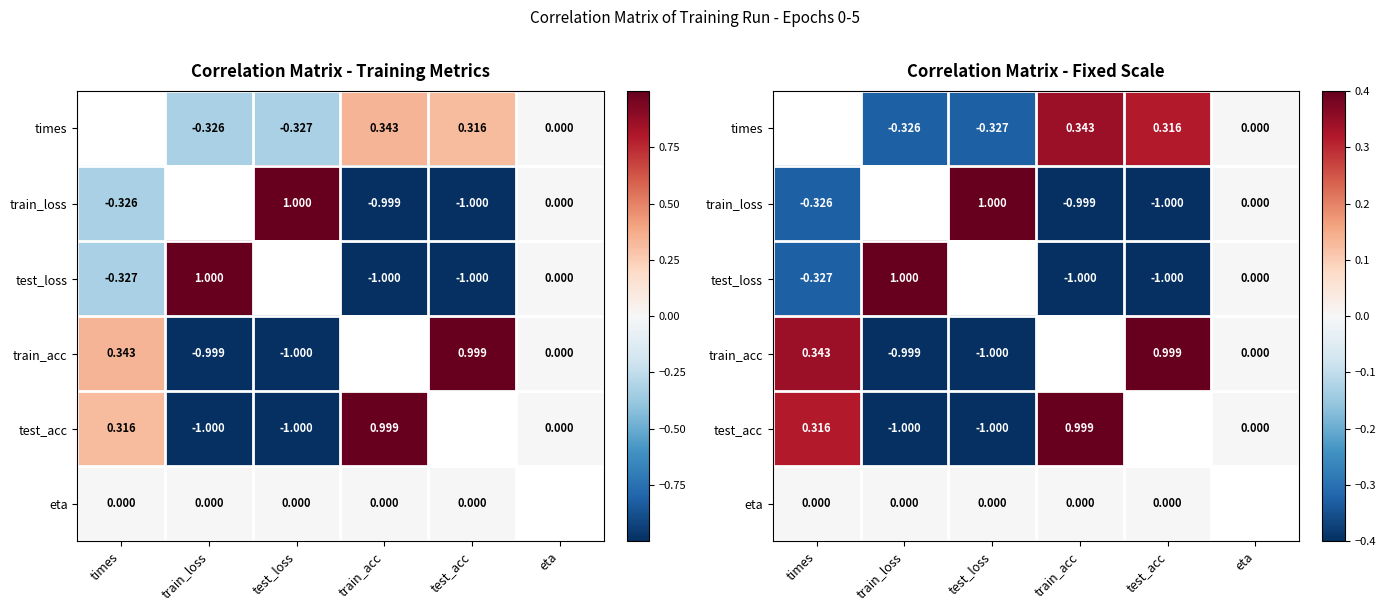

Is the value of test_acc at eta greater than the value of times at test_loss?

Yes